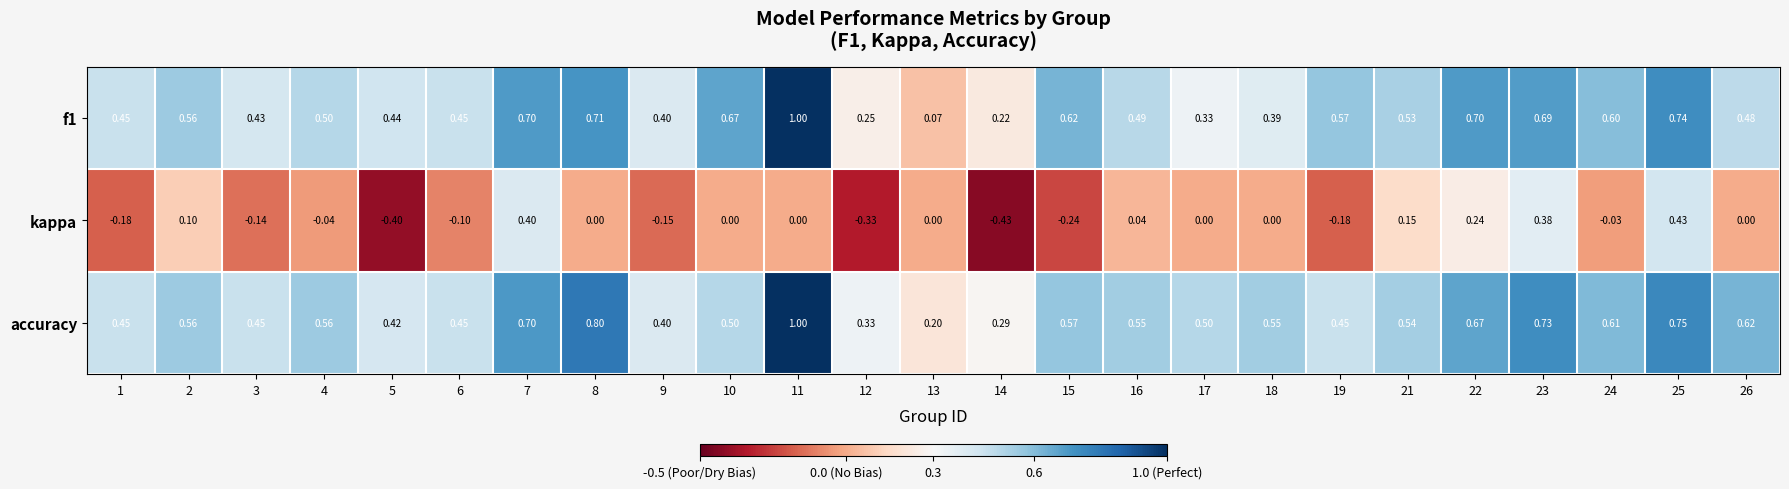

Which series has the widest spread of values?

f1